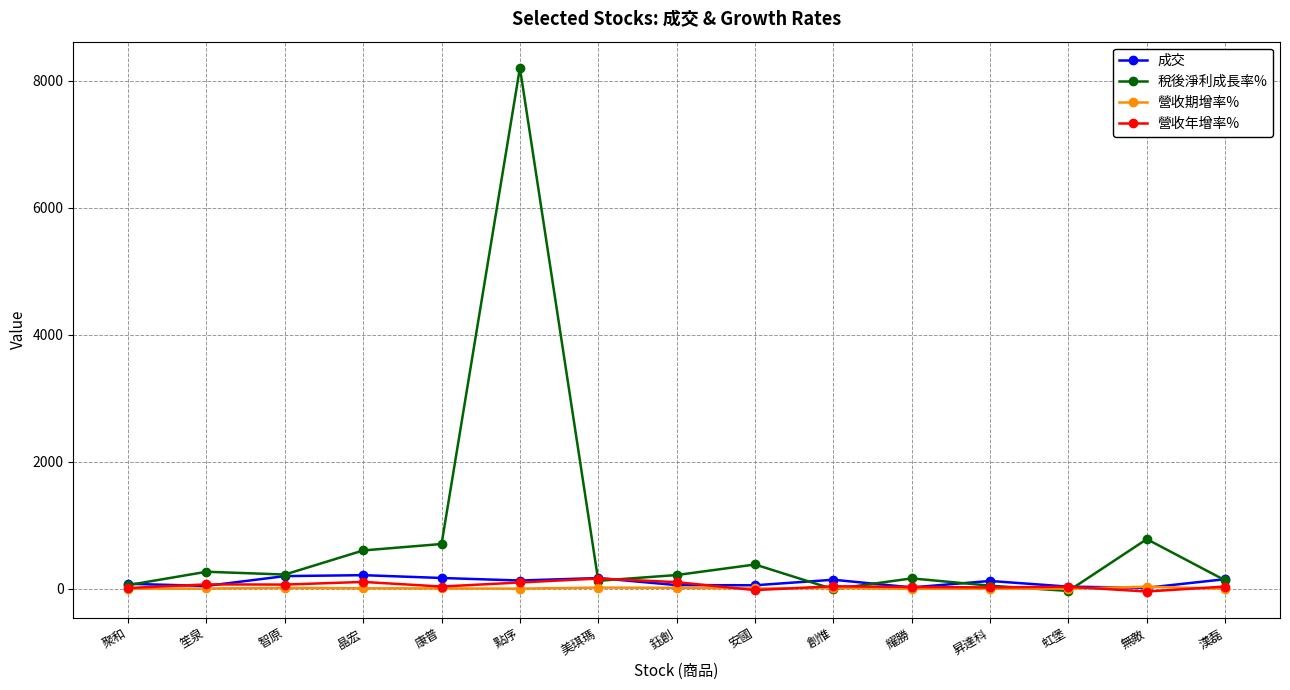

What are all the series names shown in the legend?

成交, 稅後淨利成長率%, 營收期增率%, 營收年增率%